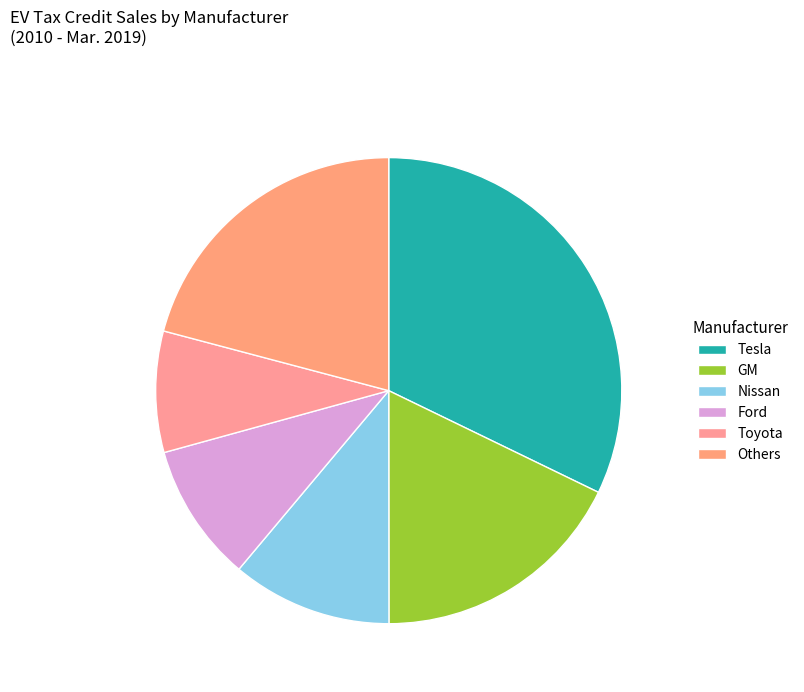

Which slice is the largest?

Tesla